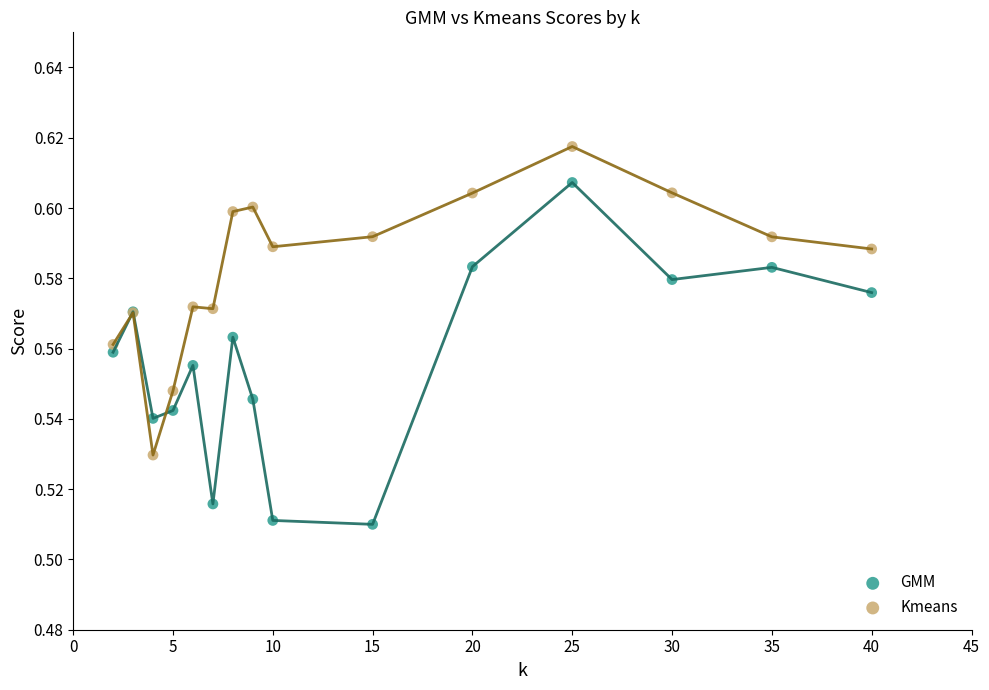

Which series reaches the minimum Y coordinate?

GMM